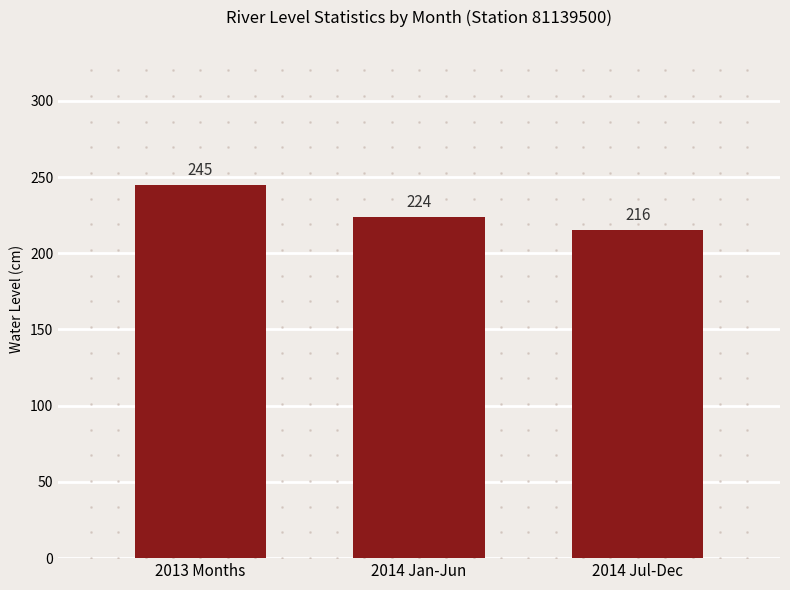

What is the minimum value shown in the chart?

215.5